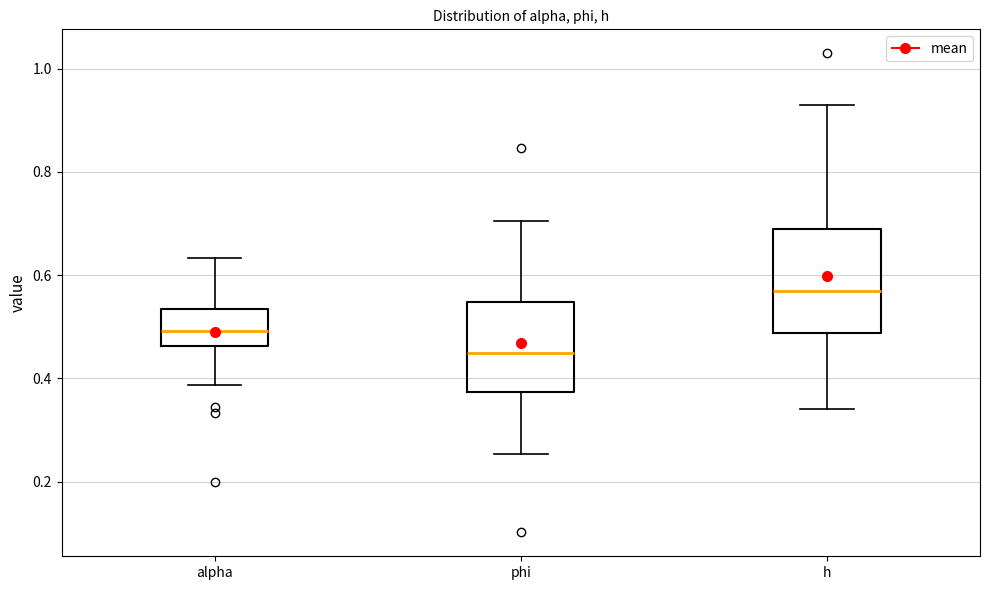

Which box is the tallest, from its lower edge to its upper edge?

h